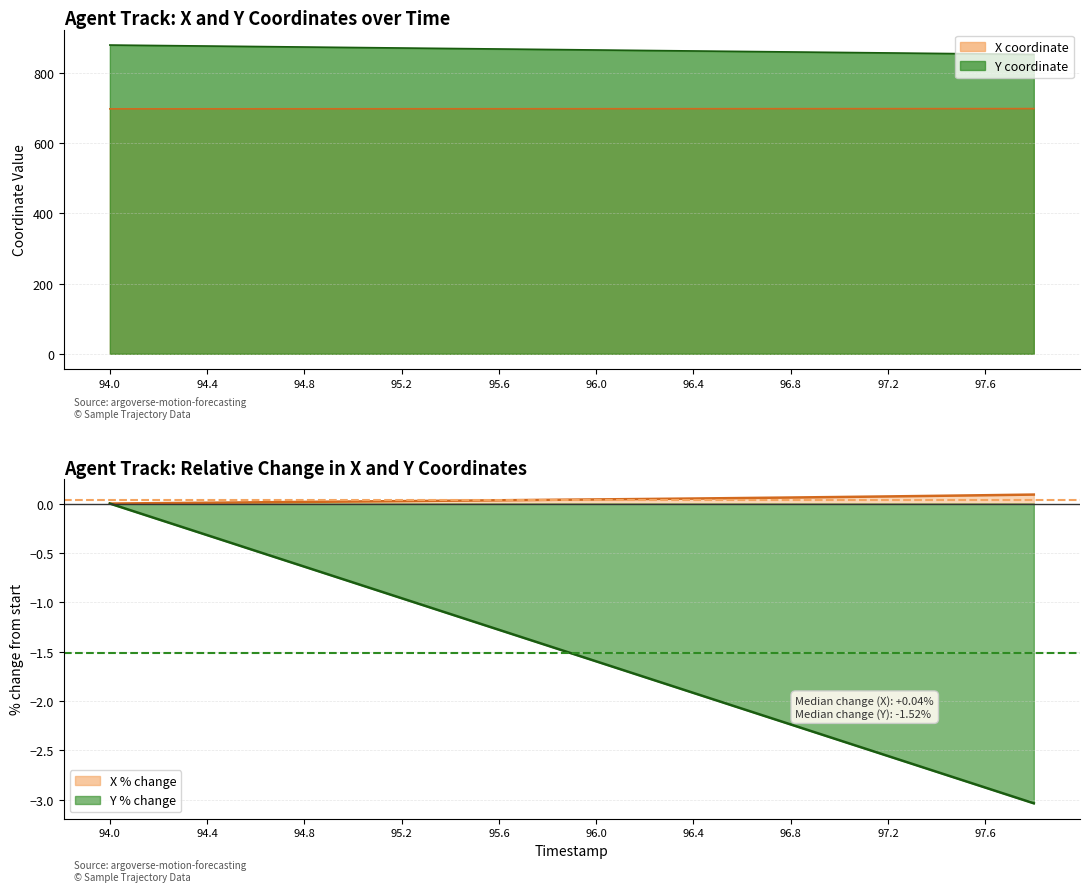

What is the value of the Y point at the 10th from the left?

867.2